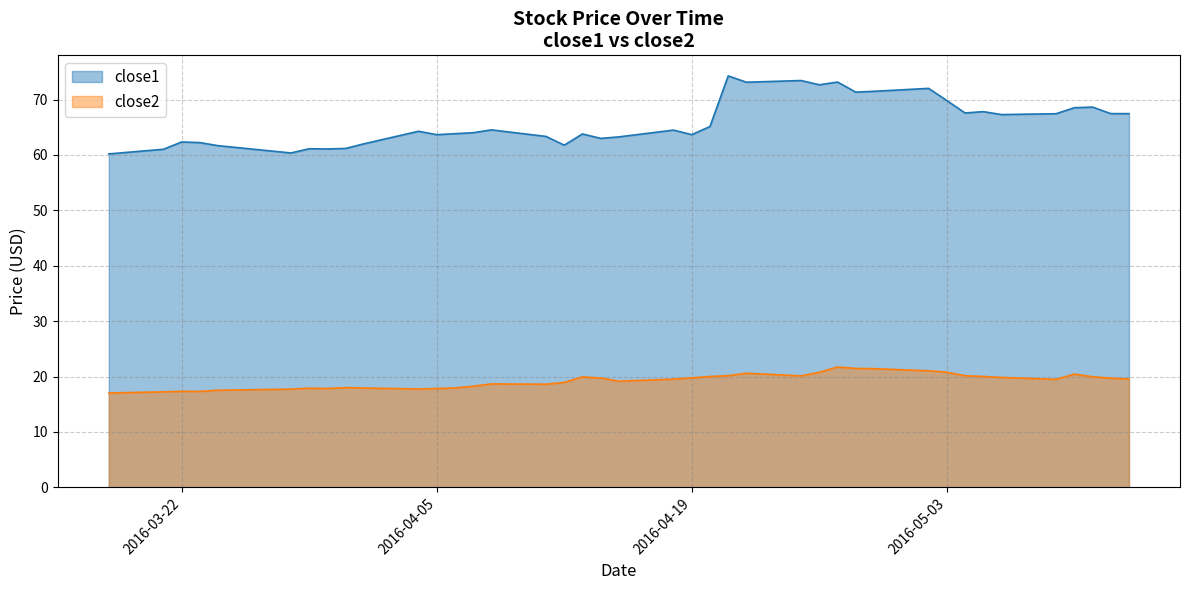

How many interior local peaks does the close1 series have?

12